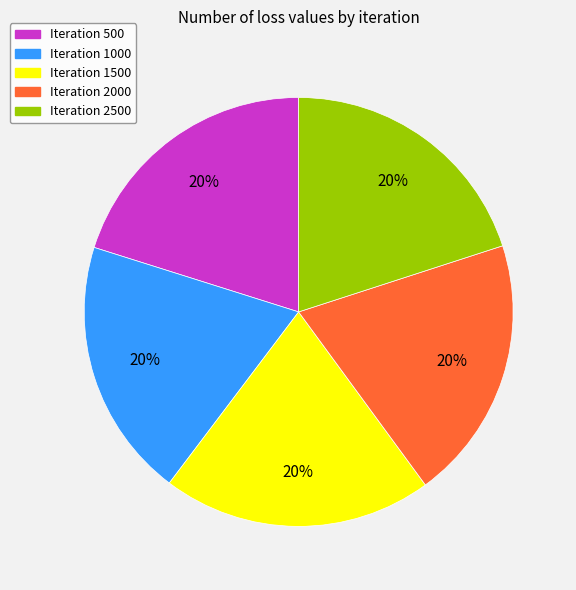

How many segments does this pie chart have?

5